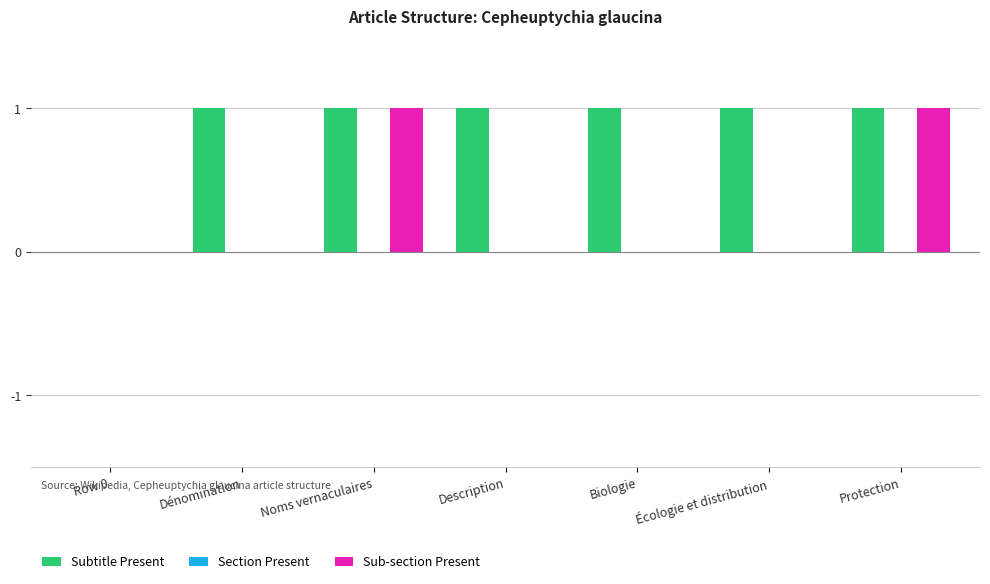

True or false: Subtitle Present has a value of 1 at Row 0.

False